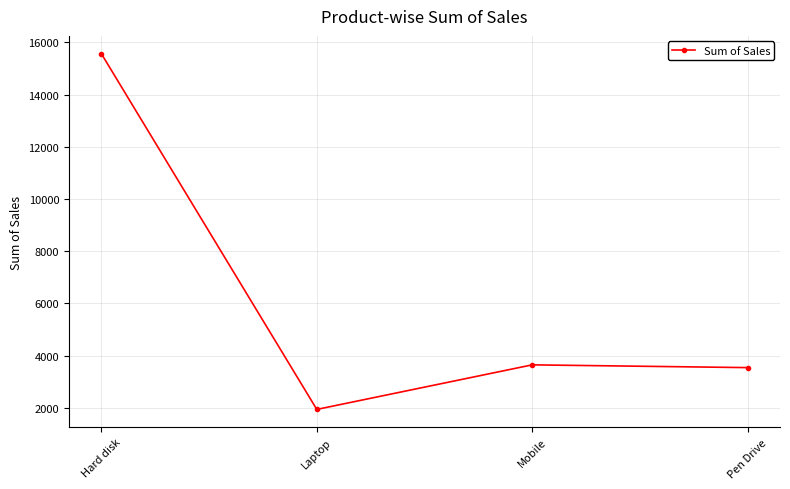

How many interior local valleys (lower than both neighbors) does the data have?

1